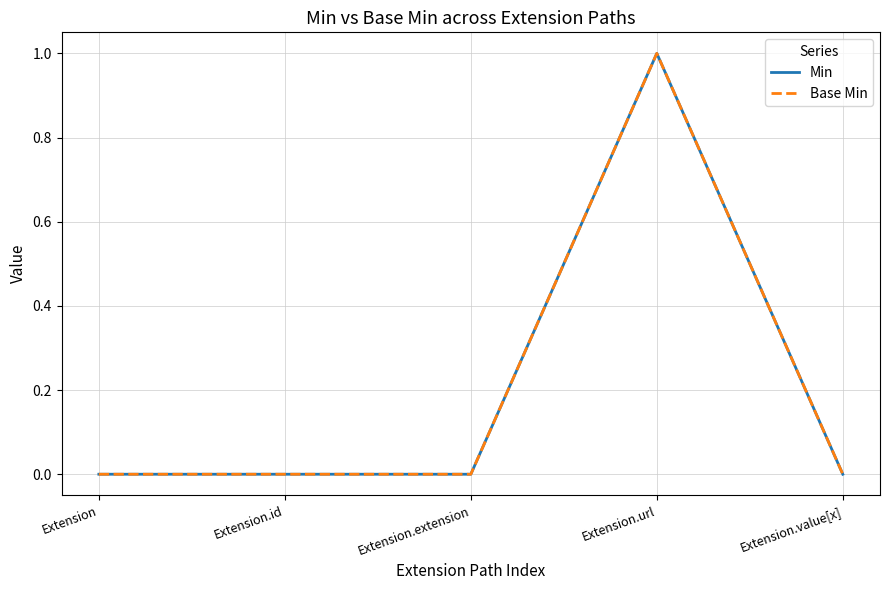

At which category does Base Min reach its first local peak?

Extension.url